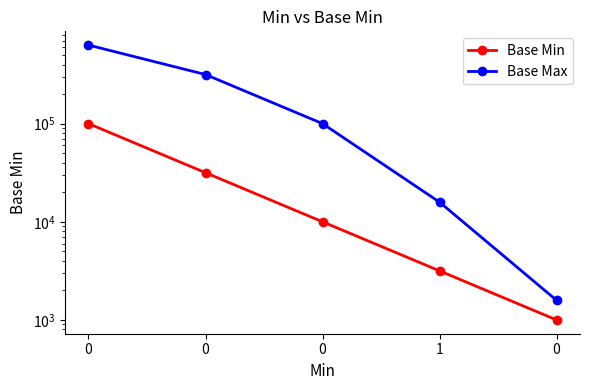

What is the value of the Base Min point at the 1st from the left?

100000.0